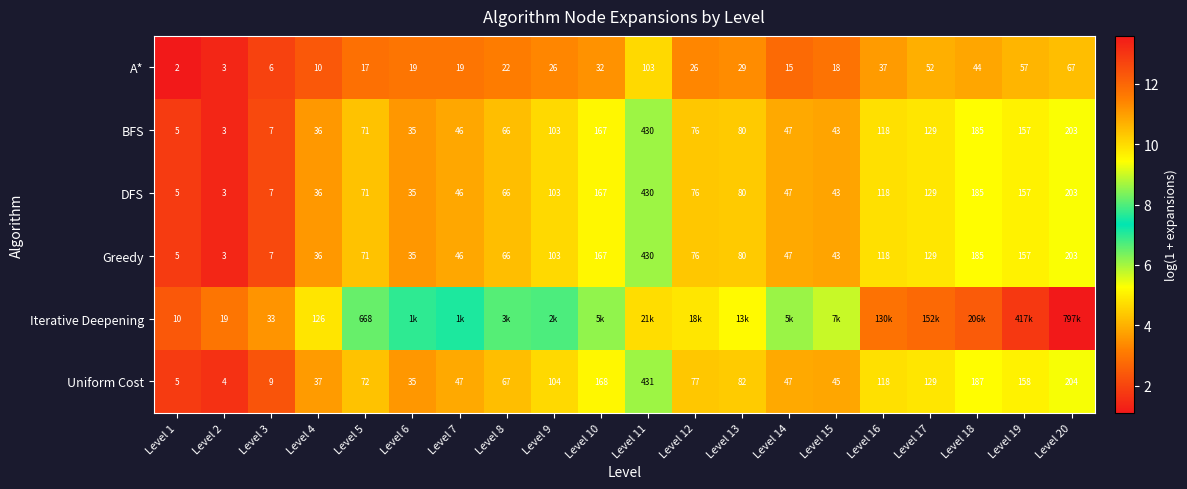

Is the value of DFS at Level 18 greater than the value of BFS at Level 8?

Yes